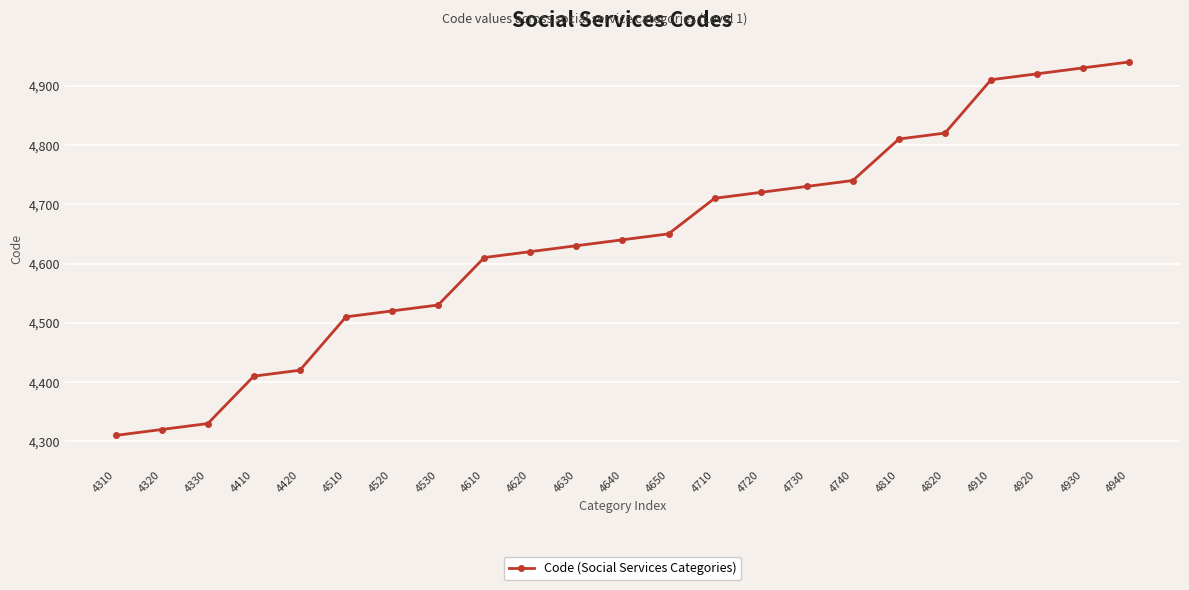

The value at 4740 is 4740. True or false?

True